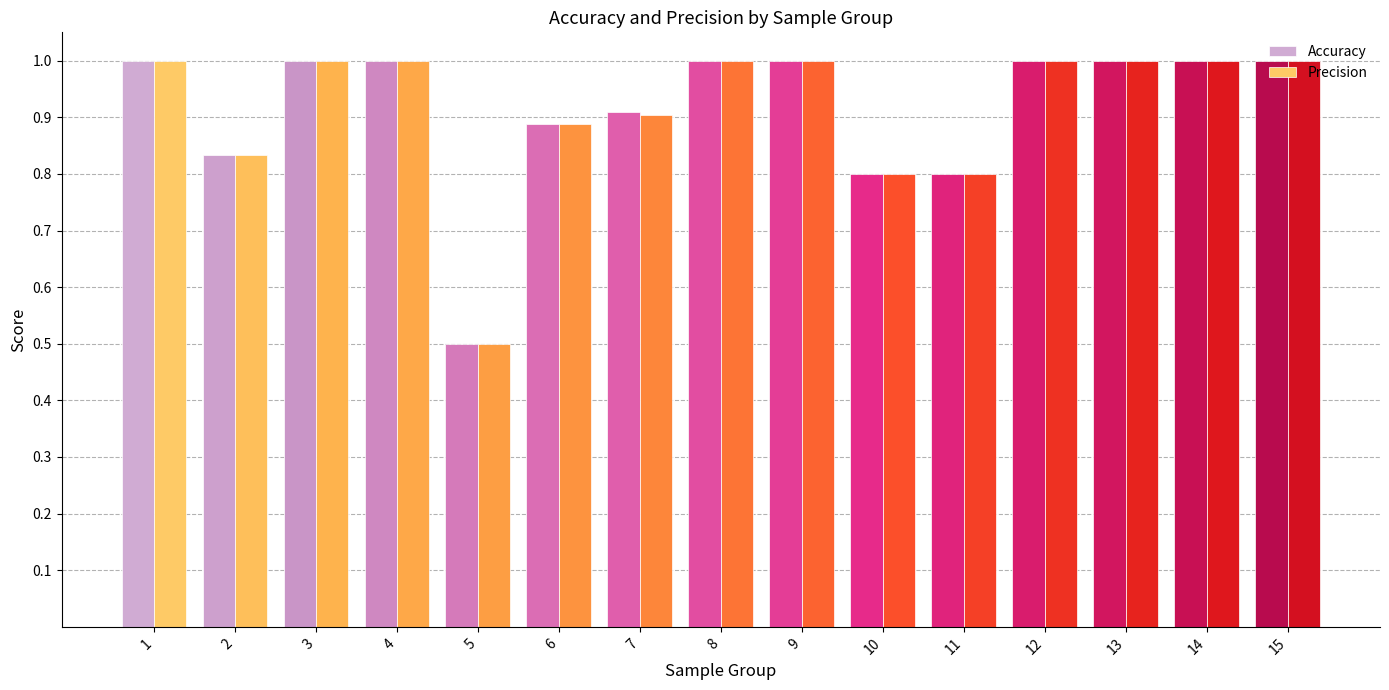

At 2, list the series in order from smallest to largest.

Accuracy, Precision